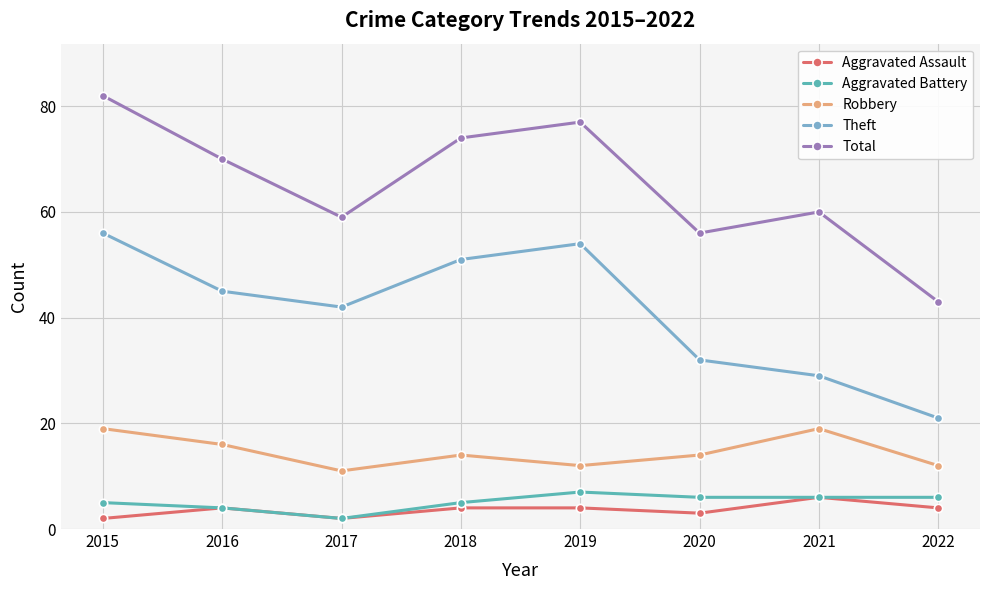

True or false: Total and Theft intersect in this chart.

False